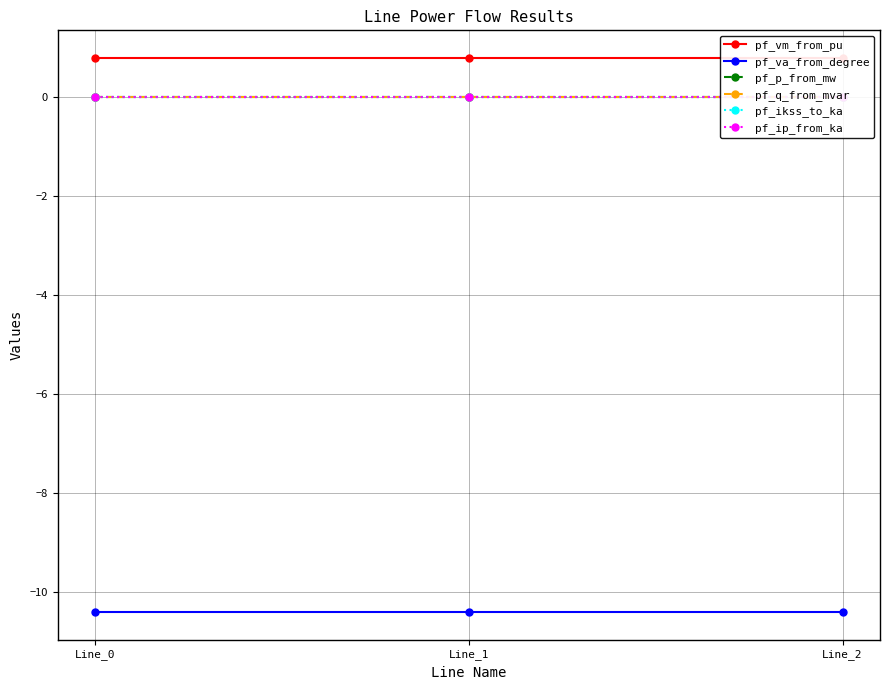

What is the value of the pf_va_from_degree point at the 2nd from the left?

-10.4